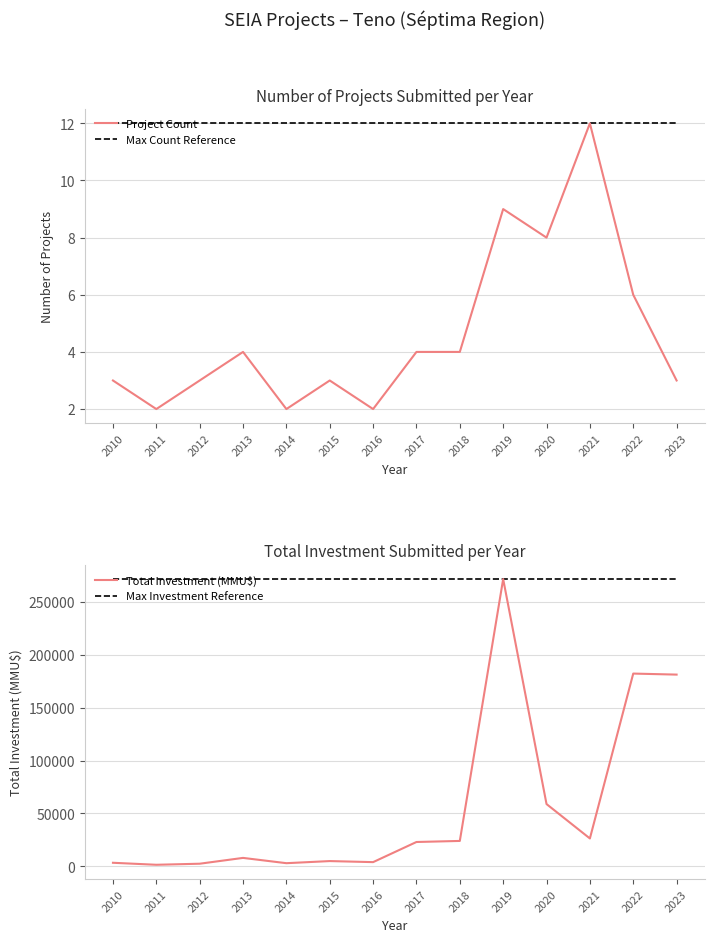

Does the chart display data point markers on the line(s)?

No